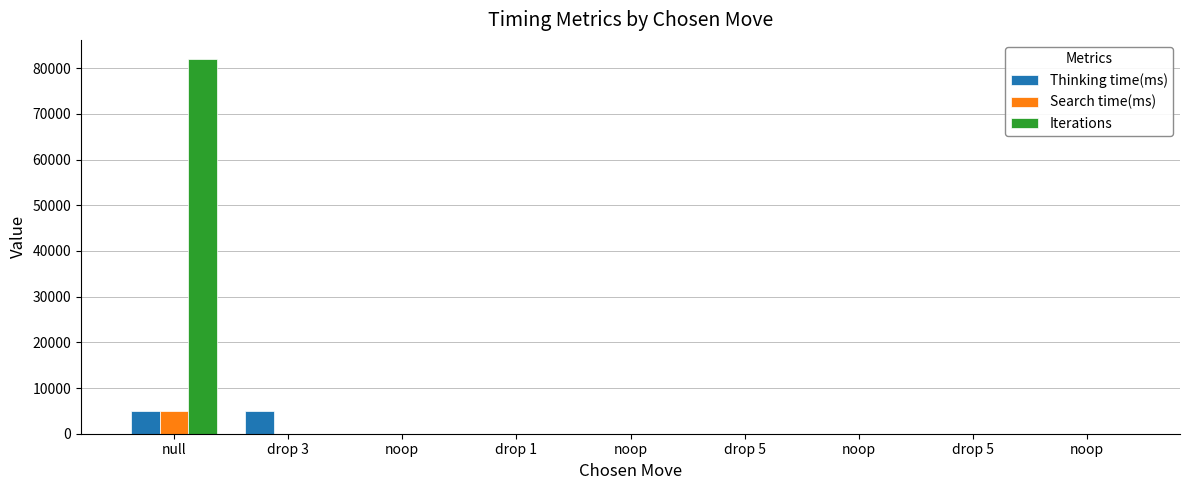

Which category has the lowest value in the Thinking time(ms) series?

drop 5